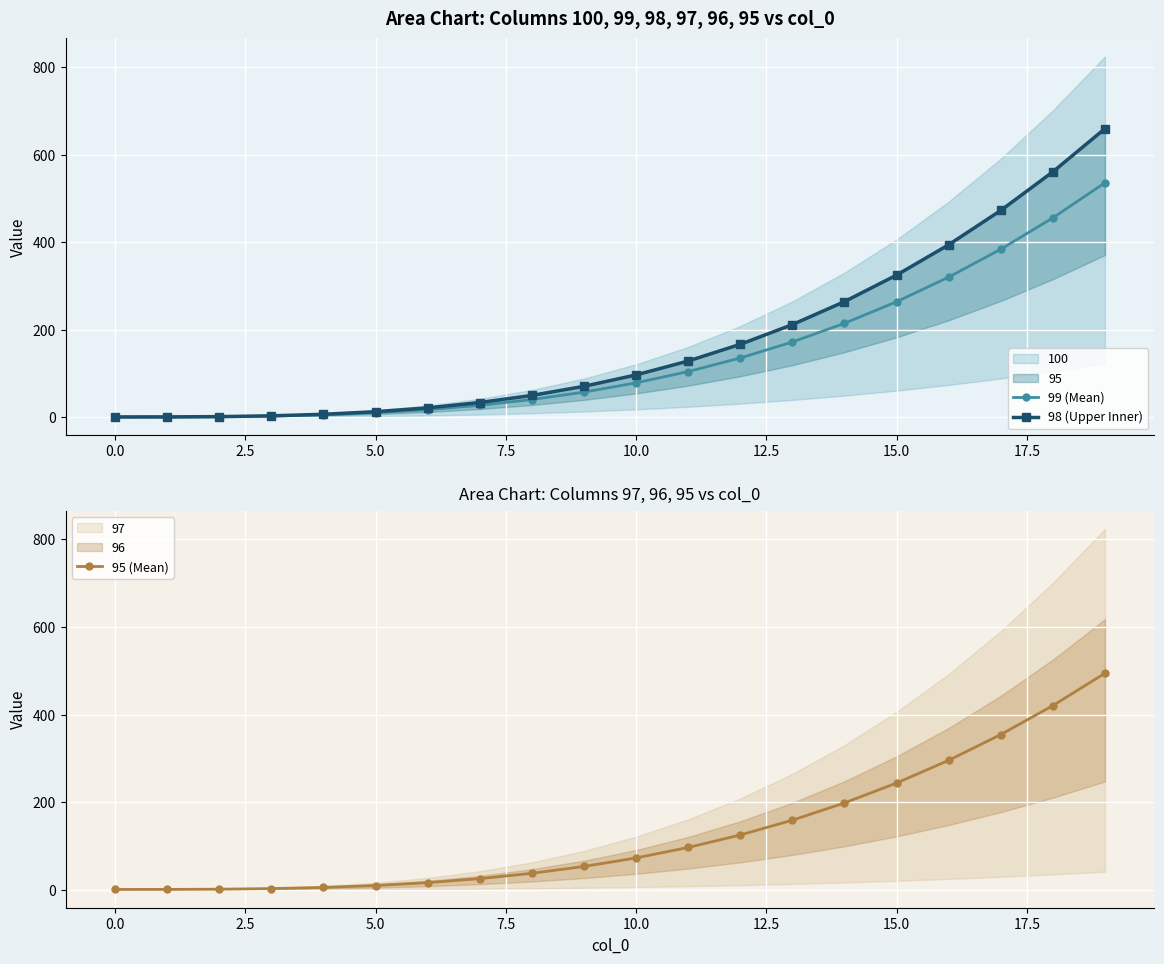

Is it true that 95 (Mean) equals 243.6 at 15.0?

True